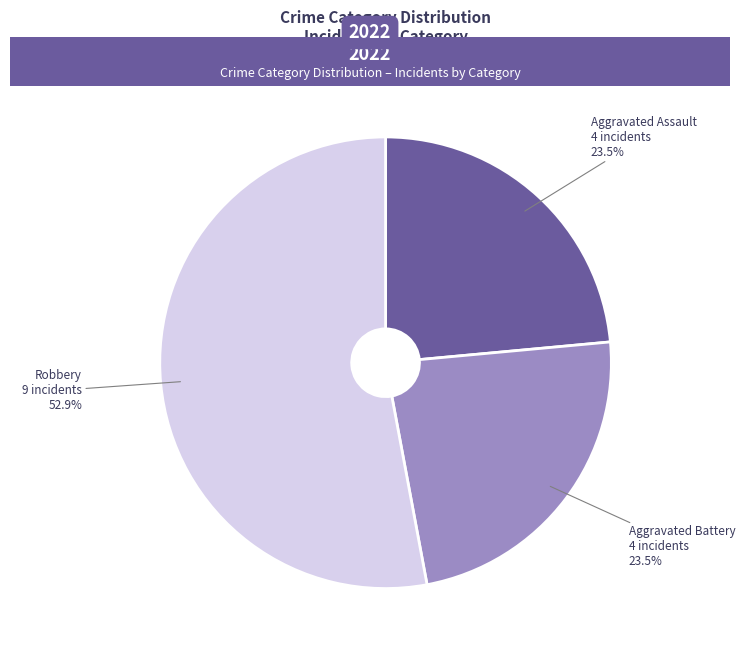

To the nearest percent, what is the average slice percentage?

33%